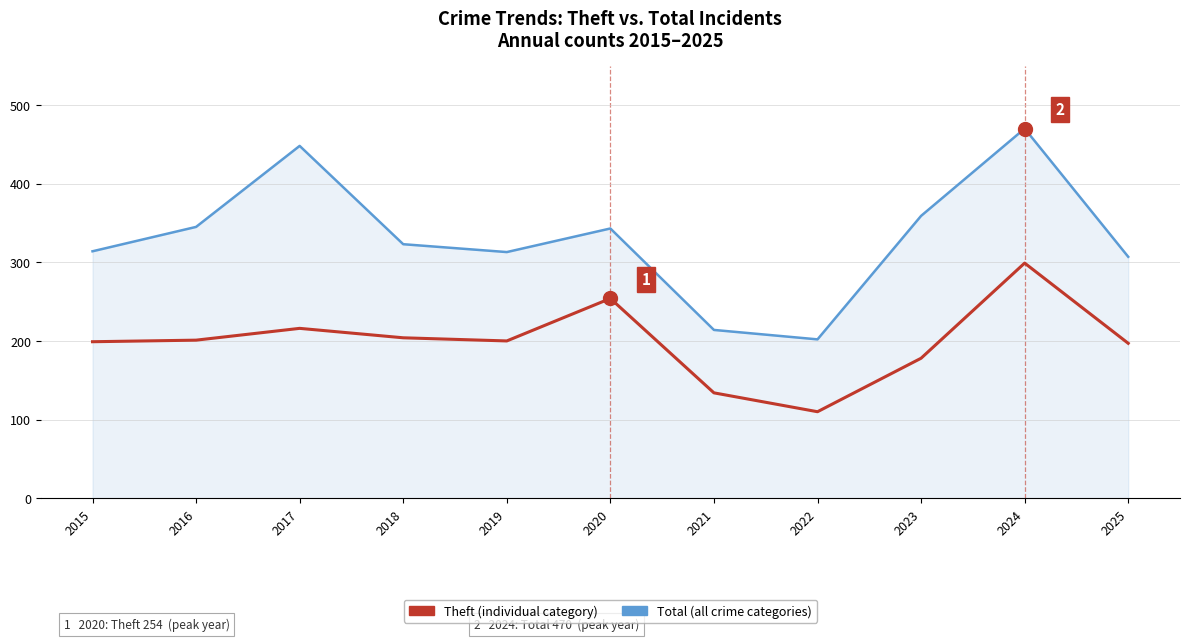

Which category has the lowest value across all series?

2022